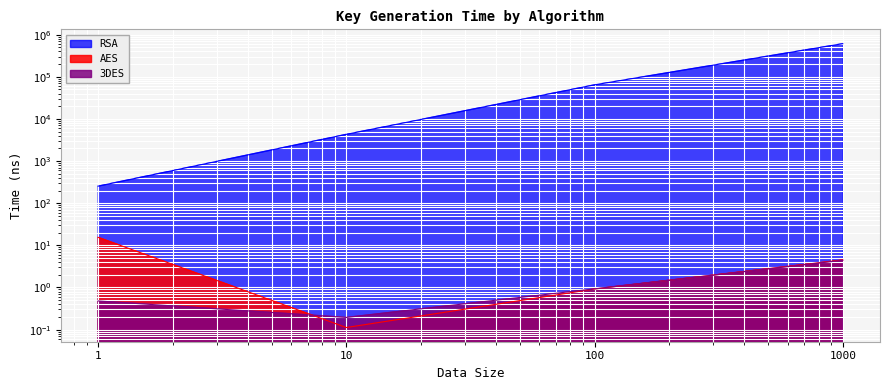

Does the chart display data point markers on the line(s)?

No